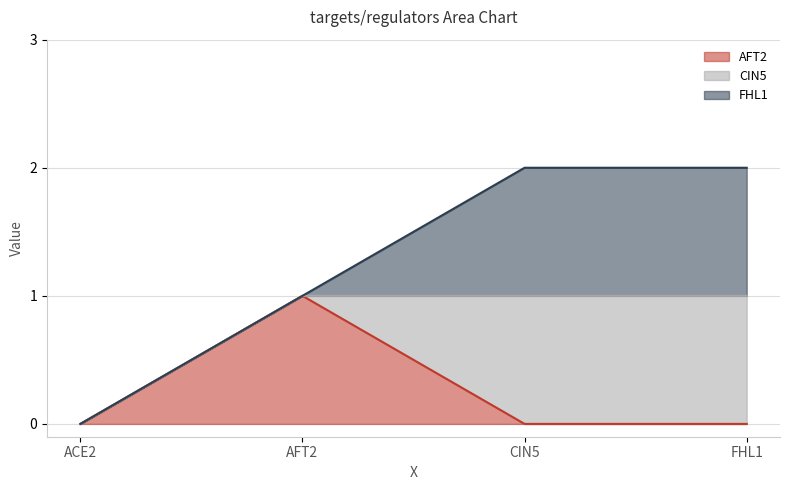

What is the greatest value displayed?

1